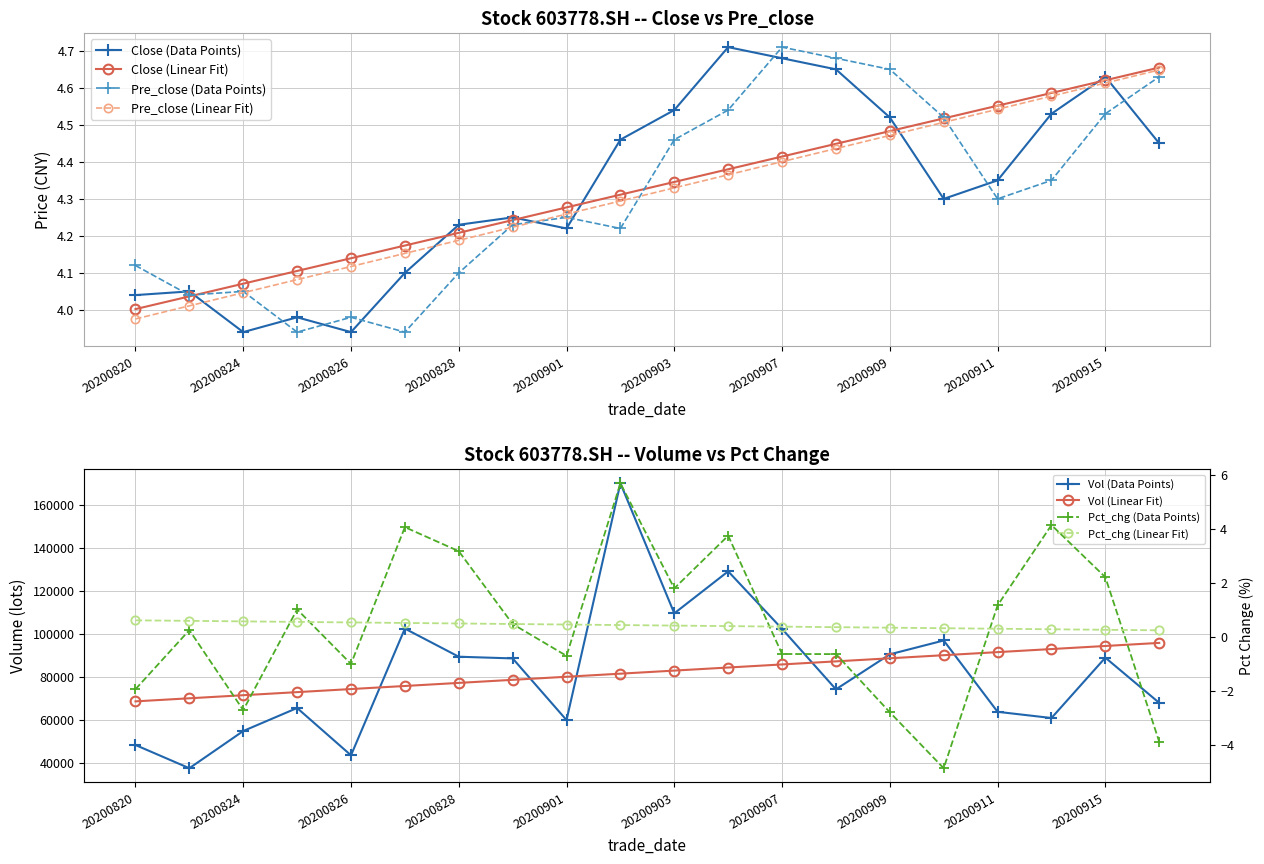

Is this an area chart (filled region under the line)?

No